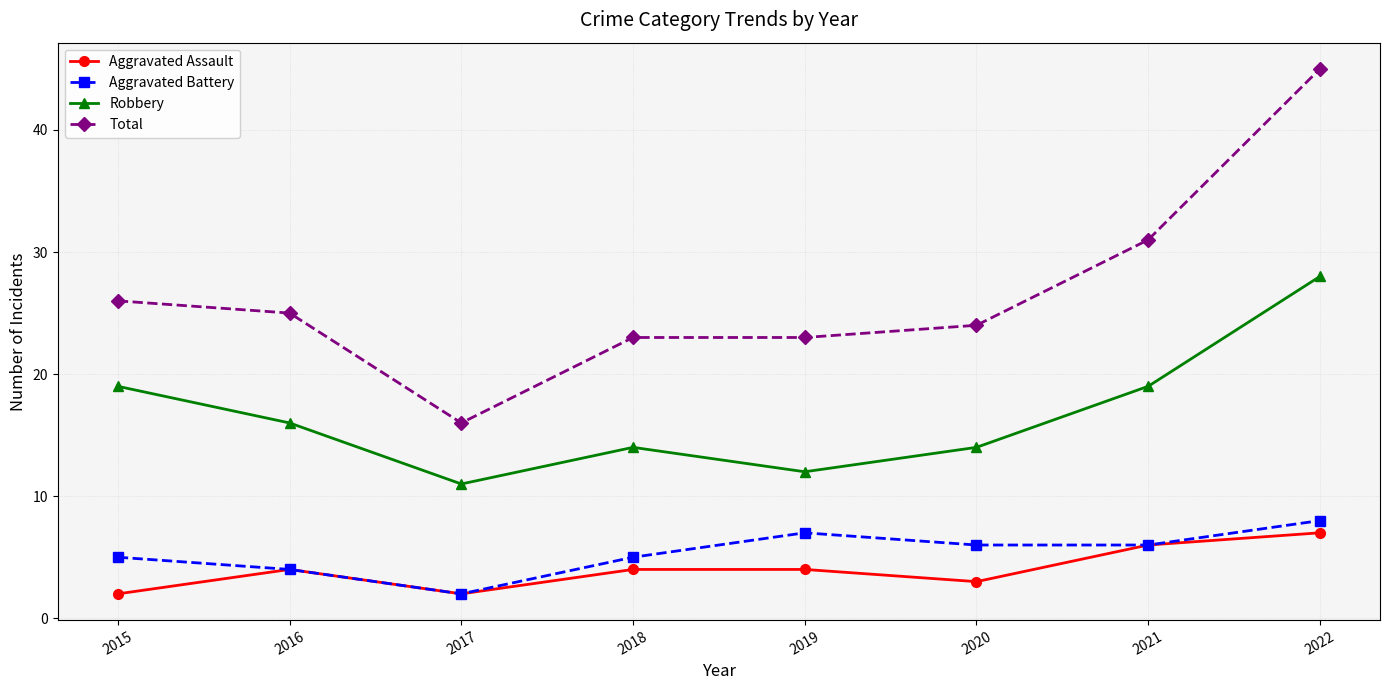

What is the spread (max minus min) of values at 2016?

21